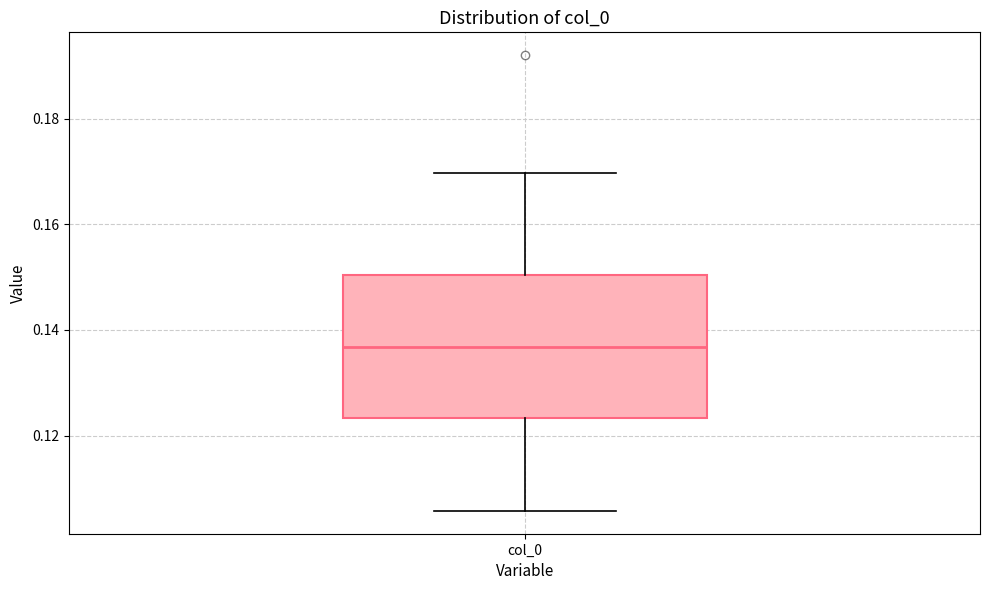

Transcribe this box plot: give where the median line is, the range the box spans, and where the two whiskers end, as read against the y-axis. The values are not printed on the chart, so give them approximately, as read against the axis.

median 0.136, box 0.124 to 0.150, whiskers 0.106 to 0.170